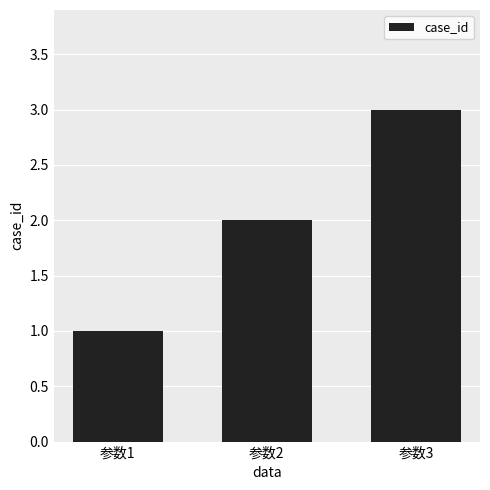

What is the change in value from 参数1 to 参数2?

+1